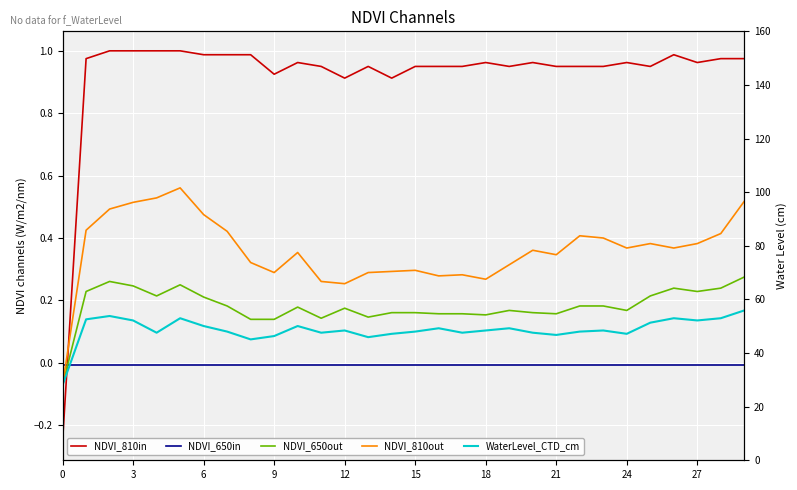

Reading right to left, extract all data points from this chart.

NDVI_810in: 1.0	1.0	1.0	1.0	1.0	1.0	1.0	1.0	1.0	1.0	1.0	1.0	1.0	1.0	1.0	0.9	1.0	0.9	1.0	1.0	0.9	1.0	1.0	1.0	1.0	1.0	1.0	1.0	1.0	-0.2
NDVI_650in: -0.0	-0.0	-0.0	-0.0	-0.0	-0.0	-0.0	-0.0	-0.0	-0.0	-0.0	-0.0	-0.0	-0.0	-0.0	-0.0	-0.0	-0.0	-0.0	-0.0	-0.0	-0.0	-0.0	-0.0	-0.0	-0.0	-0.0	-0.0	-0.0	-0.0
NDVI_650out: 0.3	0.2	0.2	0.2	0.2	0.2	0.2	0.2	0.2	0.2	0.2	0.2	0.2	0.2	0.2	0.2	0.1	0.2	0.1	0.2	0.1	0.1	0.2	0.2	0.2	0.2	0.2	0.3	0.2	-0.1
NDVI_810out: 0.5	0.4	0.4	0.4	0.4	0.4	0.4	0.4	0.3	0.4	0.3	0.3	0.3	0.3	0.3	0.3	0.3	0.3	0.3	0.4	0.3	0.3	0.4	0.5	0.6	0.5	0.5	0.5	0.4	-0.1
WaterLevel_CTD_cm: 0.2	0.1	0.1	0.1	0.1	0.1	0.1	0.1	0.1	0.1	0.1	0.1	0.1	0.1	0.1	0.1	0.1	0.1	0.1	0.1	0.1	0.1	0.1	0.1	0.1	0.1	0.1	0.1	0.1	-0.1